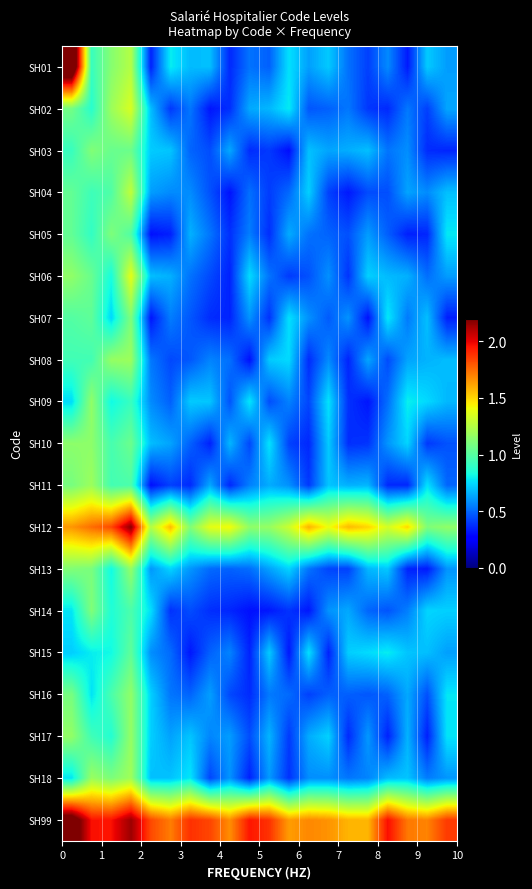

Reading left to right, list all the values displayed in this chart.

SH01: 2.6	0.9	1.1	1.2	0.3	0.8	0.7	0.7	0.4	0.5	0.5	0.8	0.6	0.7	0.5	0.4	0.6	0.3	0.7	0.6
SH02: 1.1	0.9	1.2	1.3	0.7	0.4	0.5	0.3	0.4	0.6	0.7	0.8	0.5	0.5	0.5	0.4	0.4	0.5	0.4	0.6
SH03: 0.9	1.1	1.1	1.1	0.7	0.7	0.5	0.4	0.6	0.4	0.4	0.3	0.7	0.6	0.7	0.7	0.5	0.6	0.4	0.4
SH04: 1.0	0.9	1.0	1.3	0.6	0.6	0.6	0.5	0.3	0.5	0.4	0.5	0.7	0.4	0.3	0.4	0.4	0.6	0.6	0.7
SH05: 1.0	0.9	1.1	1.0	0.3	0.3	0.7	0.5	0.4	0.6	0.4	0.6	0.5	0.5	0.5	0.6	0.5	0.3	0.4	0.8
SH06: 1.2	1.0	0.8	1.4	0.7	0.7	0.5	0.4	0.3	0.8	0.5	0.4	0.5	0.6	0.4	0.7	0.7	0.7	0.5	0.6
SH07: 1.0	1.0	0.7	1.1	0.3	0.5	0.5	0.4	0.4	0.6	0.4	0.8	0.6	0.5	0.6	0.3	0.8	0.5	0.7	0.3
SH08: 0.9	0.9	1.2	1.2	0.5	0.4	0.5	0.6	0.5	0.3	0.7	0.7	0.4	0.6	0.4	0.6	0.4	0.6	0.7	0.7
SH09: 0.8	1.2	0.8	0.9	0.6	0.5	0.7	0.7	0.5	0.8	0.4	0.6	0.4	0.8	0.4	0.3	0.5	0.8	0.7	0.7
SH10: 1.1	1.1	1.0	1.1	0.7	0.6	0.5	0.3	0.7	0.4	0.8	0.4	0.4	0.7	0.4	0.4	0.6	0.7	0.4	0.5
SH11: 1.1	1.2	1.0	1.0	0.3	0.4	0.4	0.6	0.4	0.6	0.6	0.6	0.4	0.7	0.7	0.7	0.4	0.4	0.8	0.5
SH12: 1.7	1.7	1.8	2.2	1.2	1.6	1.1	1.4	1.4	1.2	1.2	1.3	1.6	1.4	1.6	1.5	1.3	1.5	1.1	1.2
SH13: 1.1	1.1	0.8	1.2	0.6	0.7	0.6	0.5	0.5	0.5	0.6	0.7	0.5	0.4	0.4	0.7	0.7	0.4	0.3	0.6
SH14: 0.8	1.1	0.9	1.0	0.8	0.4	0.4	0.4	0.4	0.3	0.3	0.4	0.3	0.6	0.6	0.5	0.5	0.6	0.7	0.7
SH15: 0.7	0.8	0.8	1.0	0.6	0.5	0.3	0.5	0.6	0.4	0.7	0.3	0.8	0.3	0.7	0.8	0.8	0.7	0.7	0.6
SH16: 1.1	0.8	1.0	1.2	0.7	0.5	0.5	0.6	0.4	0.4	0.5	0.5	0.4	0.5	0.5	0.5	0.5	0.6	0.4	0.8
SH17: 1.2	0.9	0.9	1.2	0.7	0.6	0.7	0.6	0.6	0.4	0.7	0.4	0.6	0.7	0.4	0.6	0.3	0.7	0.3	0.8
SH18: 0.8	1.2	1.1	1.2	0.7	0.7	0.8	0.4	0.6	0.3	0.6	0.4	0.6	0.6	0.5	0.6	0.7	0.7	0.5	0.6
SH99: 2.4	2.0	2.0	2.1	1.8	1.7	1.9	1.8	1.7	1.9	1.9	1.6	1.7	1.7	1.6	1.6	2.0	1.7	1.7	1.9